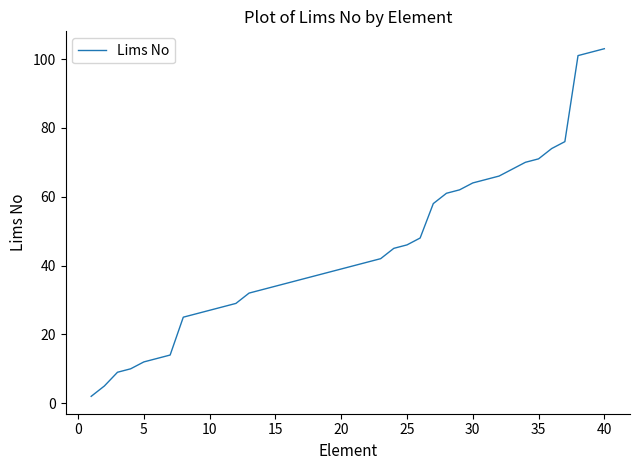

What is the difference between the maximum and minimum values?

101